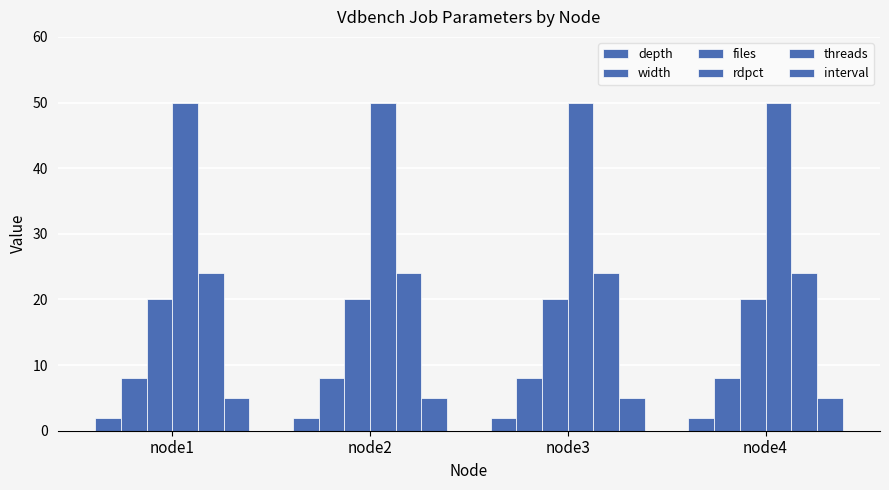

How many bars are there in each group?

6